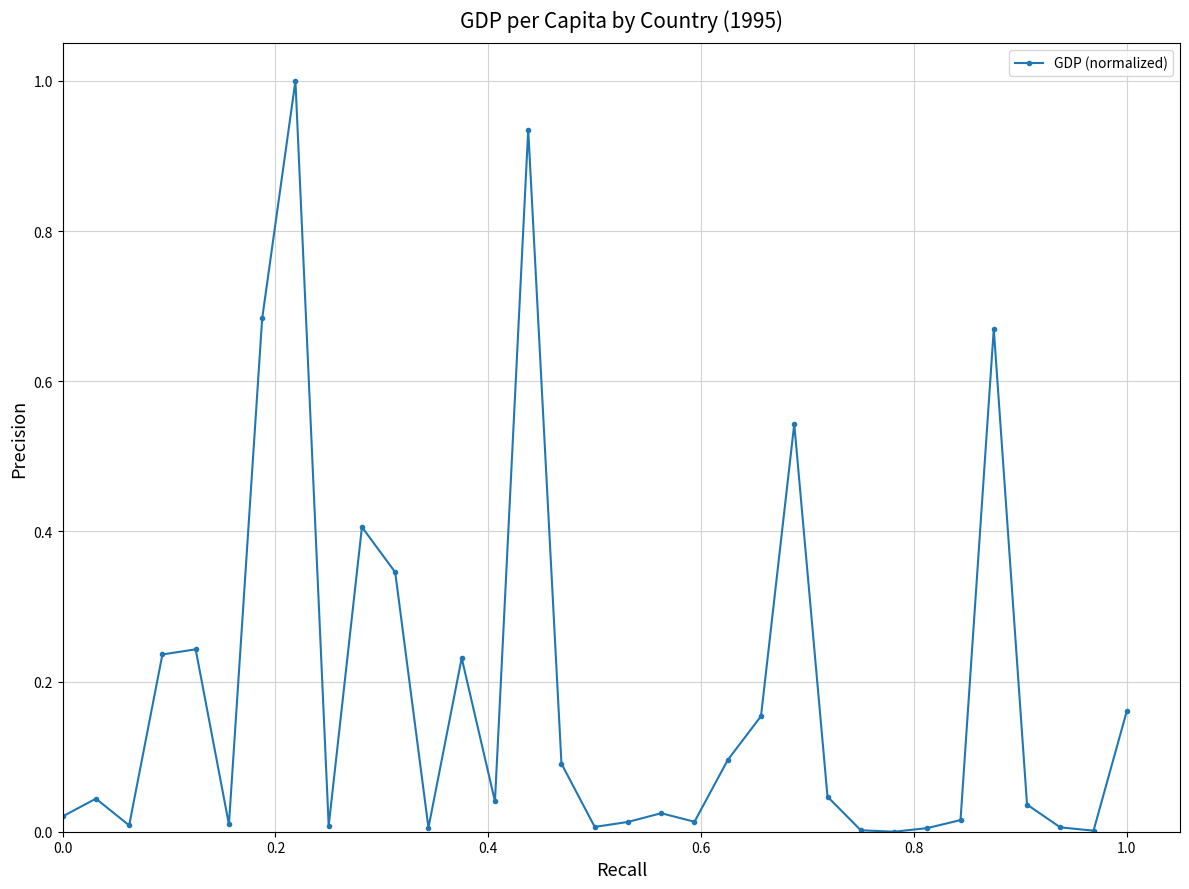

True or false: the data has more than 1 interior local peaks.

True